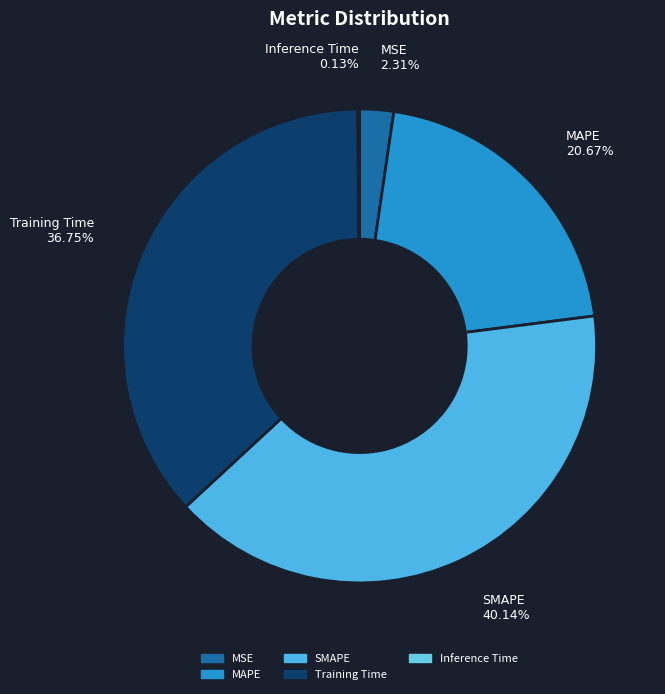

Combined, what portion of the pie is SMAPE and MSE?

42.5%